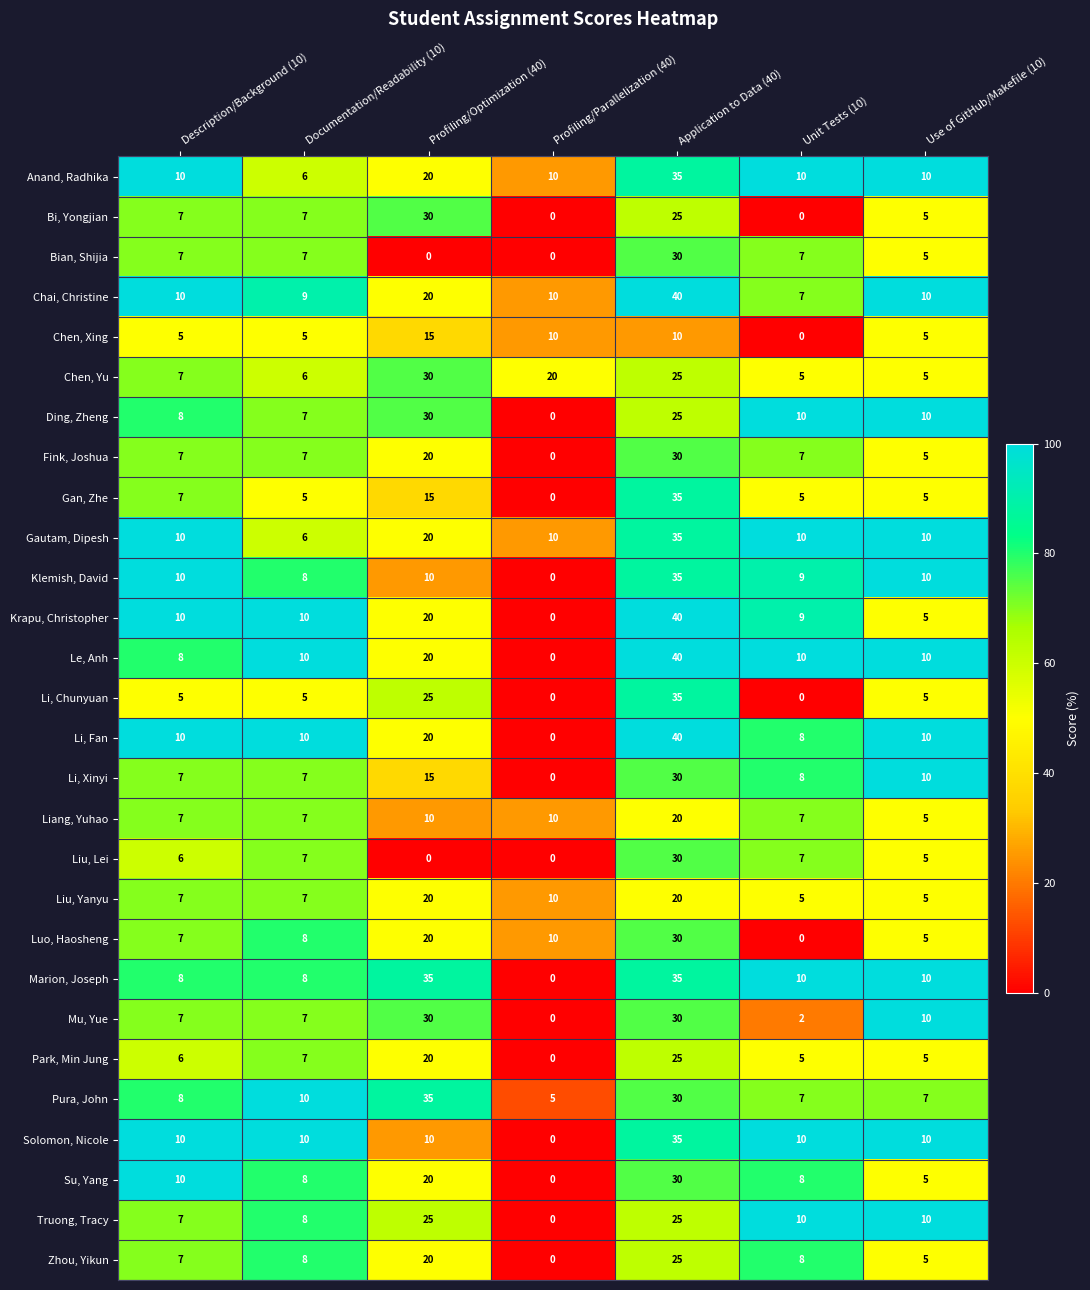

Which series changed the most between Profiling/Parallelization (40) and Unit Tests (10)?

Chen, Yu